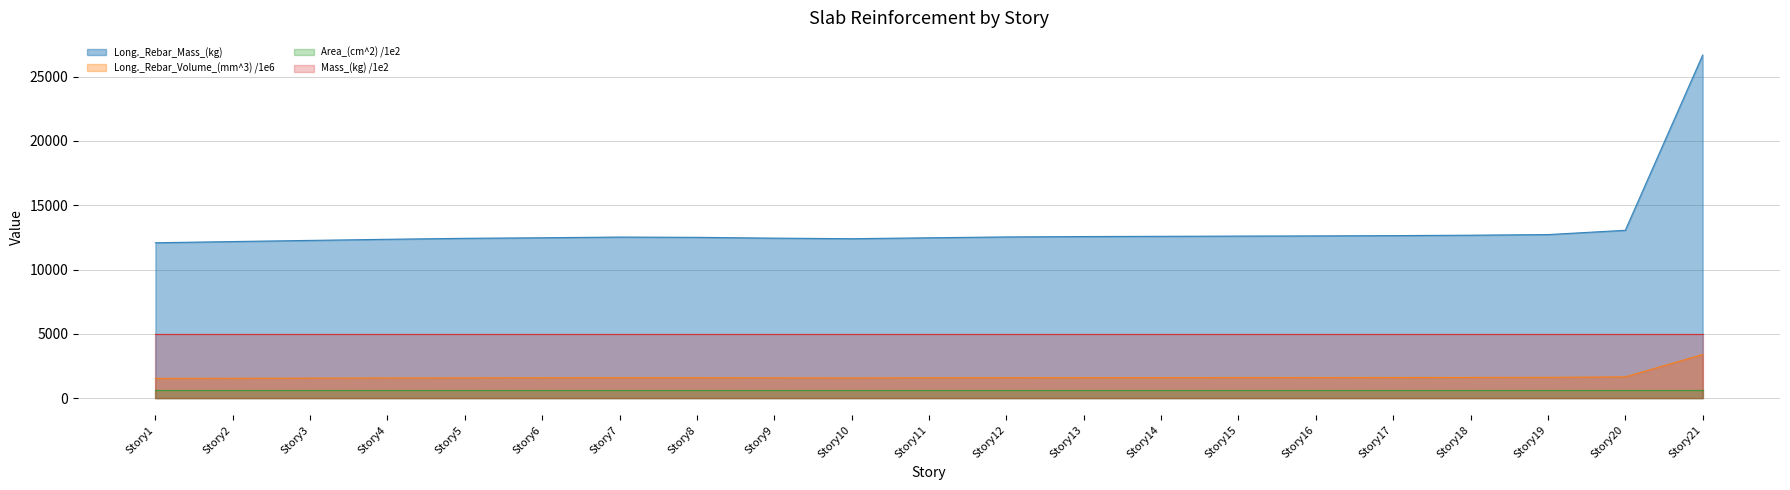

What is the value of the Long._Rebar_Volume_(mm^3)_scaled point at the 9th from the left?

1586.4